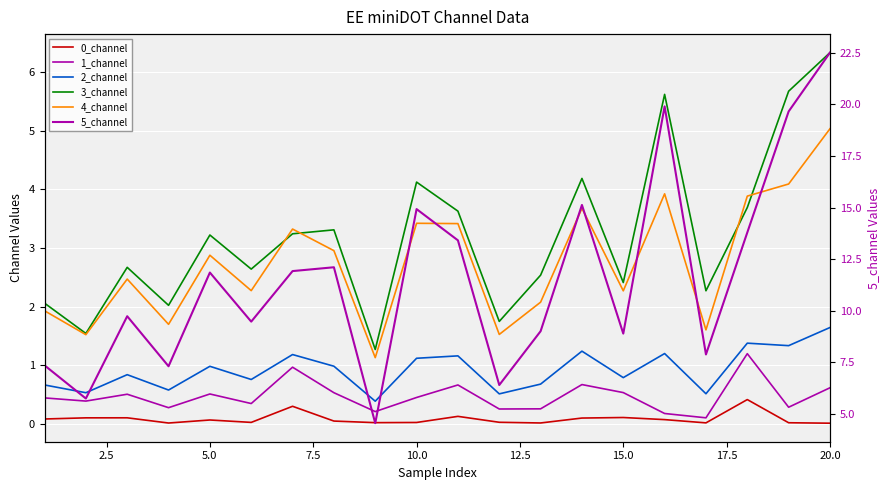

What is the value of the 3_channel point at the 19th from the left?

5.7